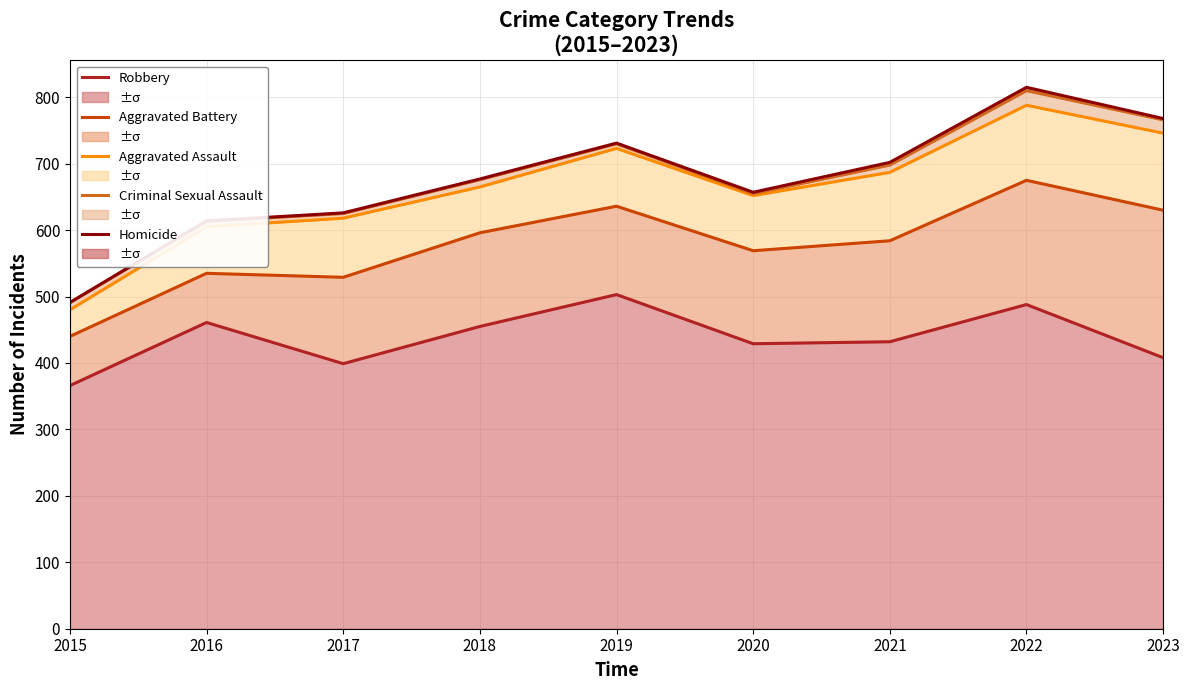

True or false: Criminal Sexual Assault has a value of 185 at 2021.

False